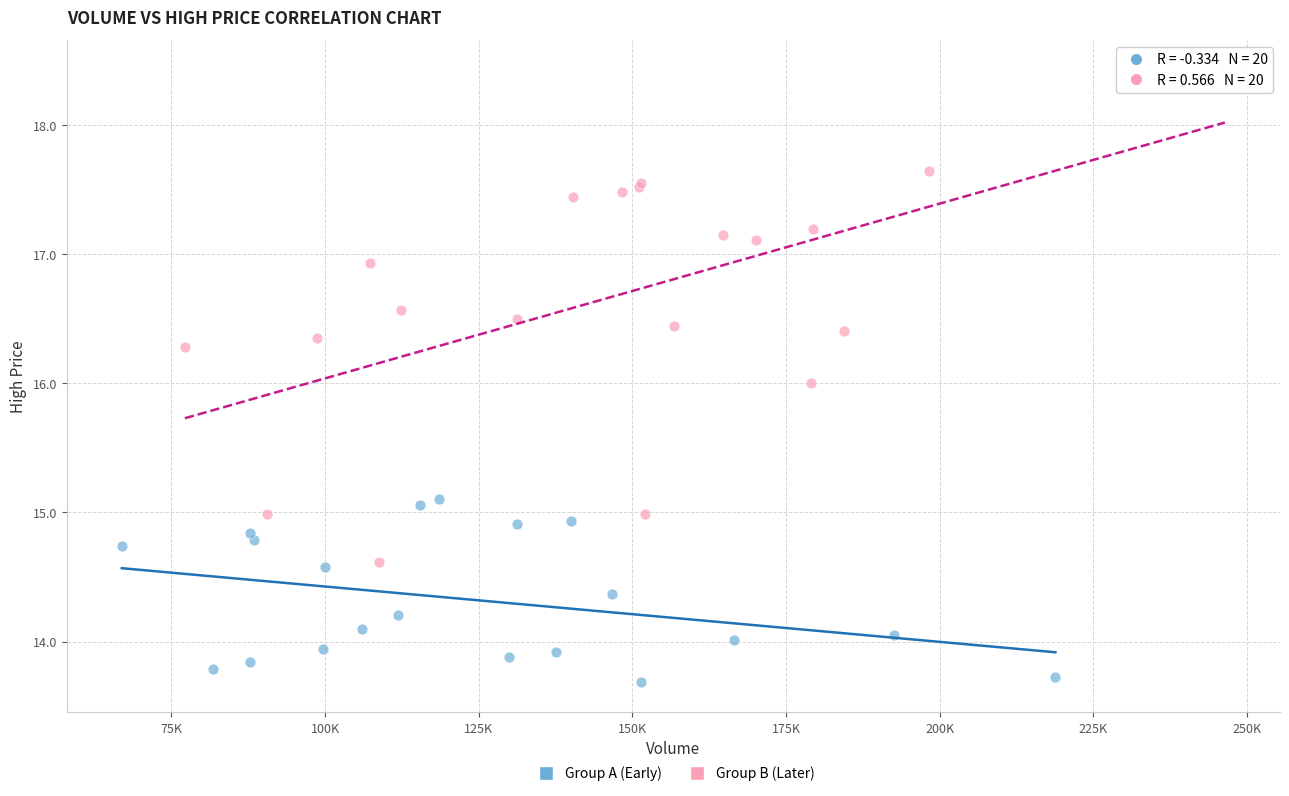

Which series reaches the minimum Y coordinate?

Group A (Early)